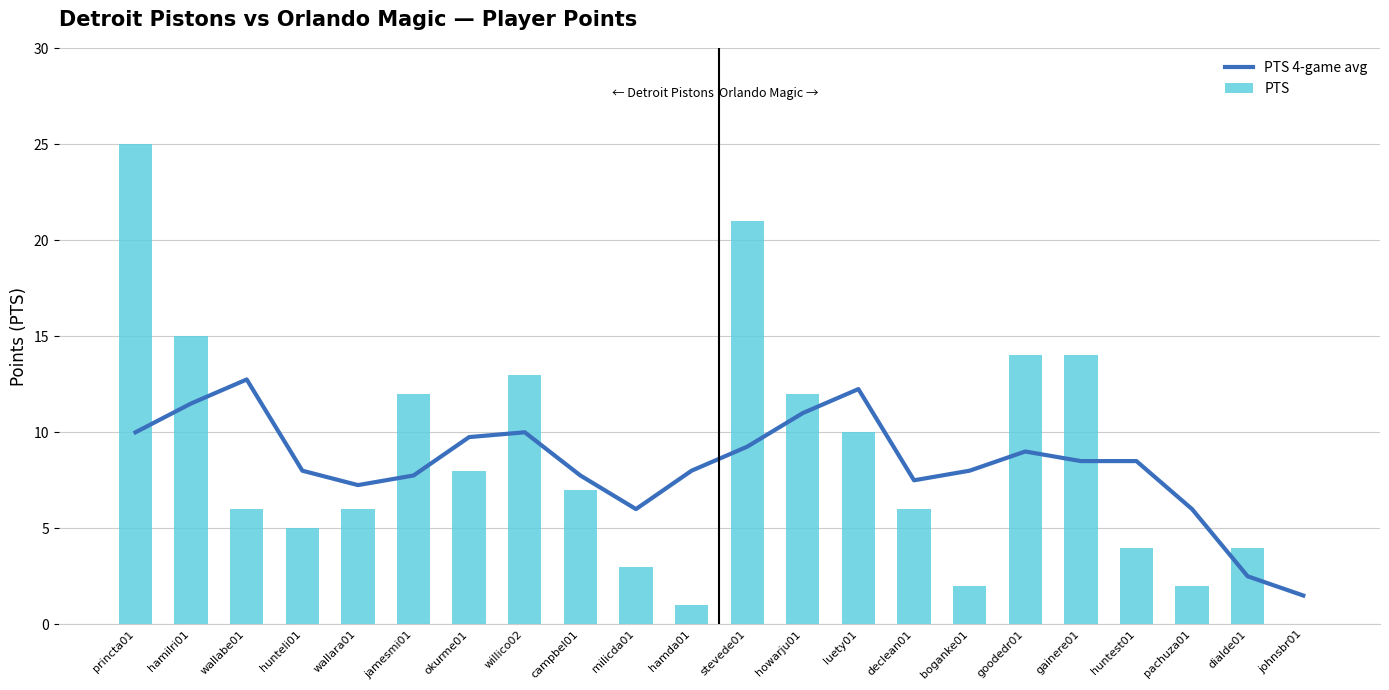

What is the sum of the PTS values at hunteli01 and milicda01?

8